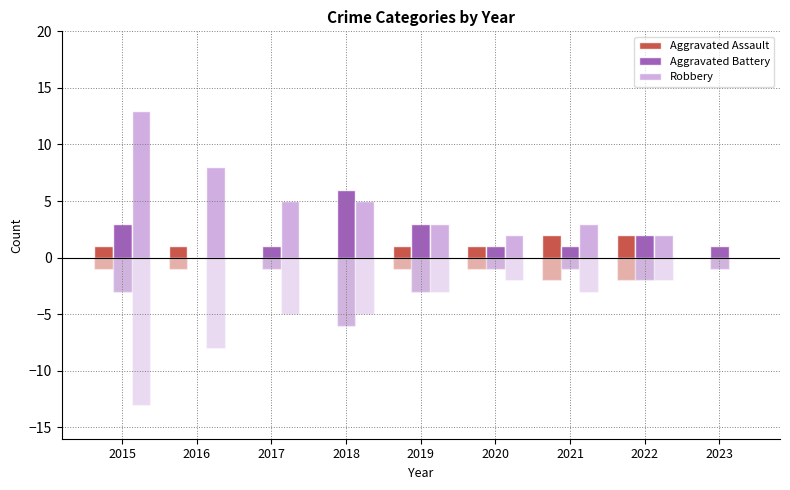

Reading left to right, transcribe all the data shown in this chart.

Aggravated Assault: 1	1	0	0	1	1	2	2	0
Aggravated Battery: 3	0	1	6	3	1	1	2	1
Robbery: 13	8	5	5	3	2	3	2	0